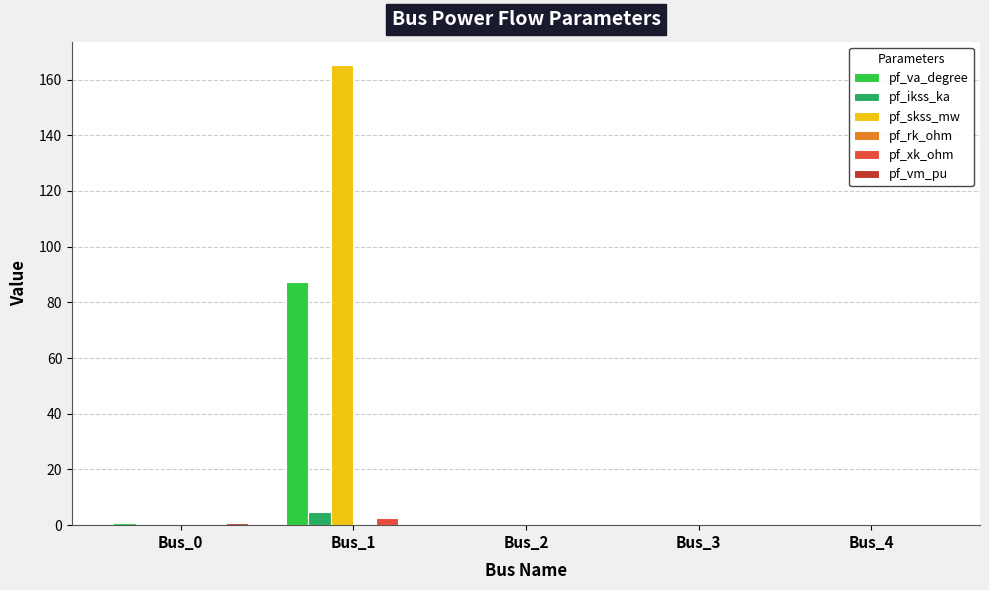

What is the sum of all pf_va_degree values?

88.0